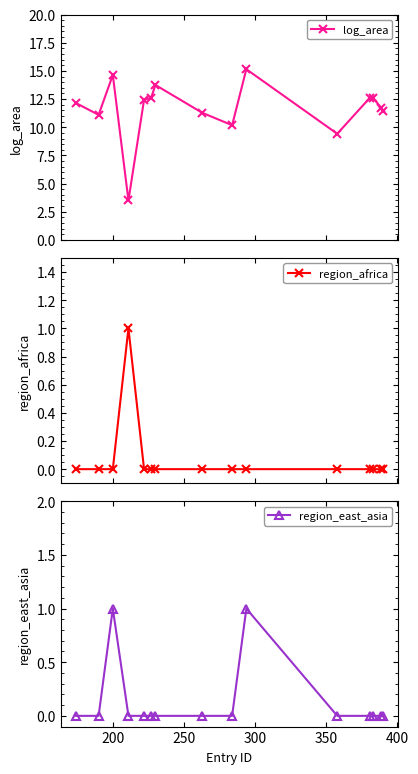

Reading left to right, transcribe all the data shown in this chart.

log_area: 12.2	11.1	14.6	3.5	12.4	12.6	13.8	11.3	10.2	15.2	9.4	12.6	12.6	11.7	11.4
region_africa: 0.0	0.0	0.0	1.0	0.0	0.0	0.0	0.0	0.0	0.0	0.0	0.0	0.0	0.0	0.0
region_east_asia: 0.0	0.0	1.0	0.0	0.0	0.0	0.0	0.0	0.0	1.0	0.0	0.0	0.0	0.0	0.0